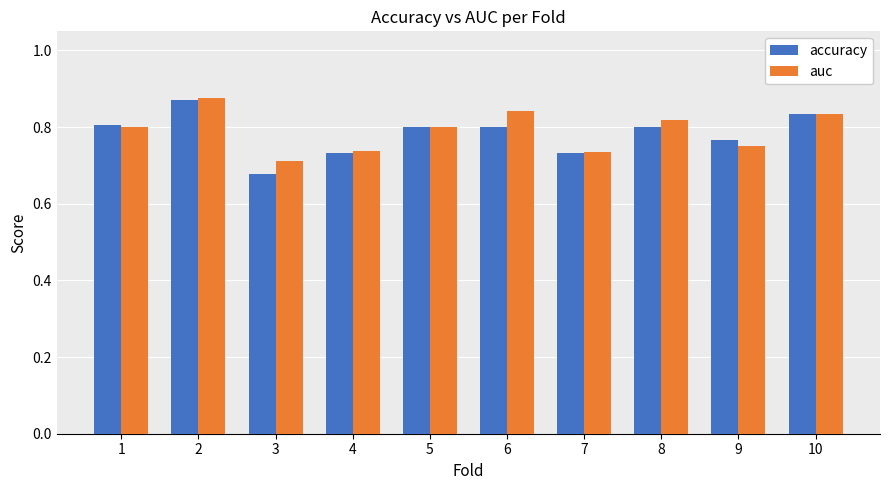

Which series has the largest range (max minus min)?

accuracy